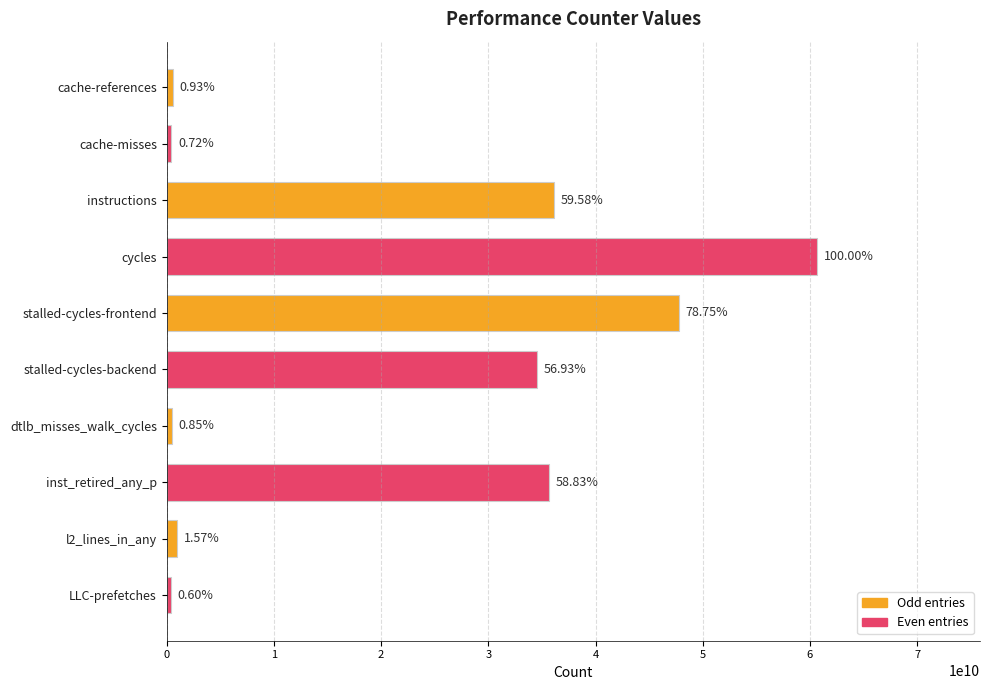

Does the chart contain any negative values?

No